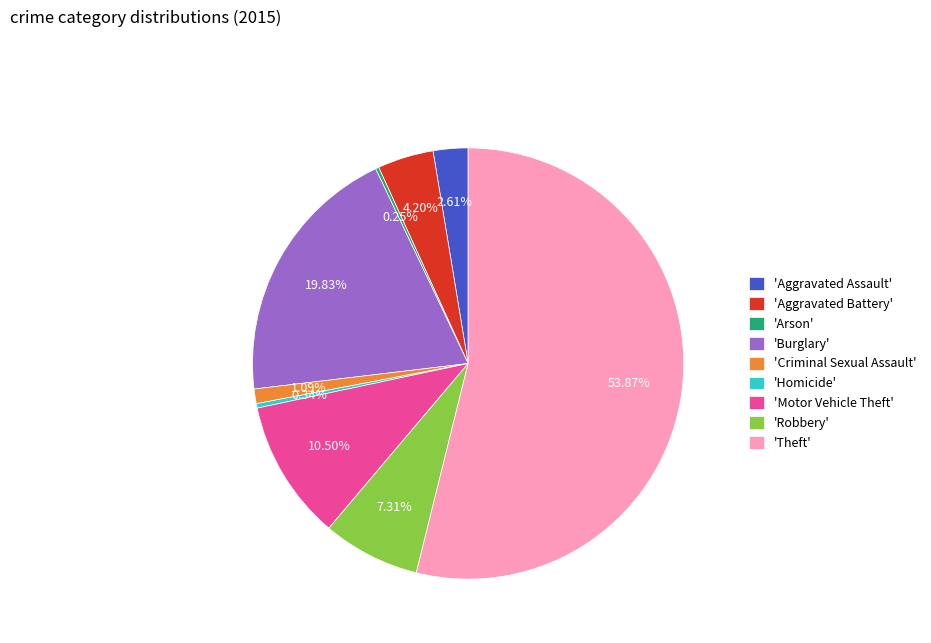

Which slice is the largest?

'Theft'